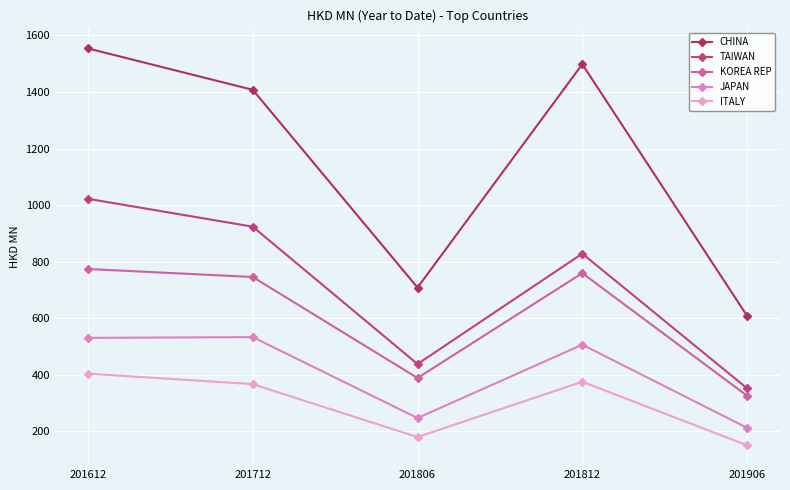

At 201612, list the series in order from smallest to largest.

ITALY, JAPAN, KOREA REP, TAIWAN, CHINA